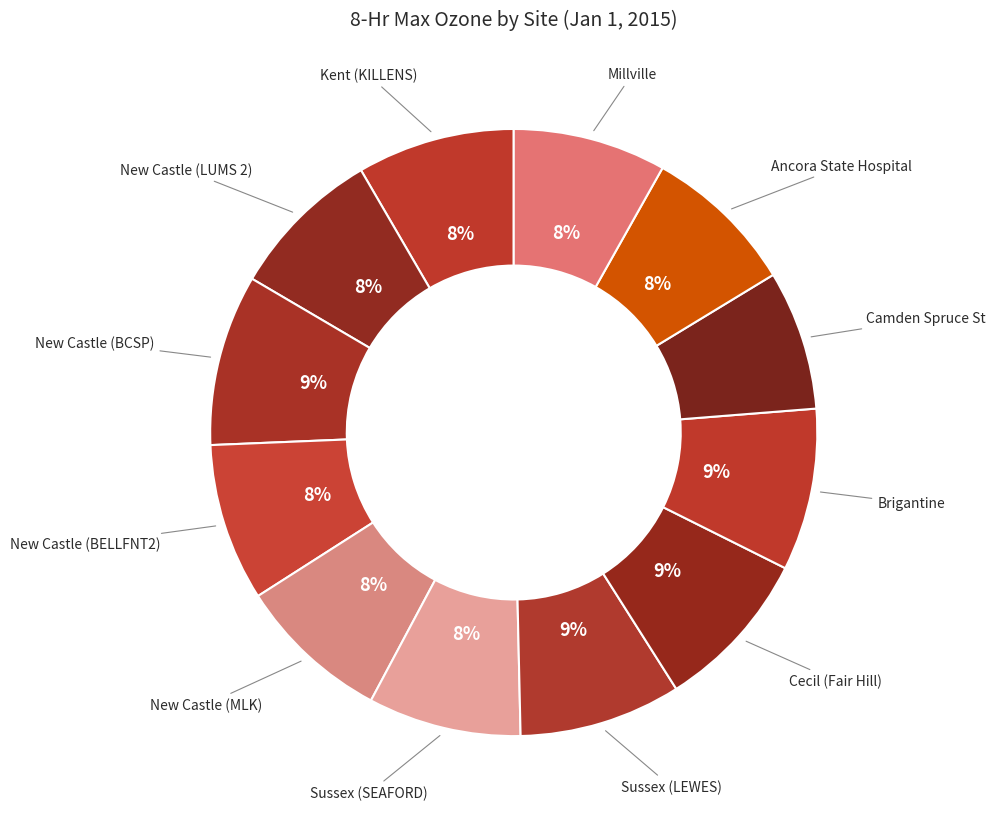

How many slices are in this pie chart?

12